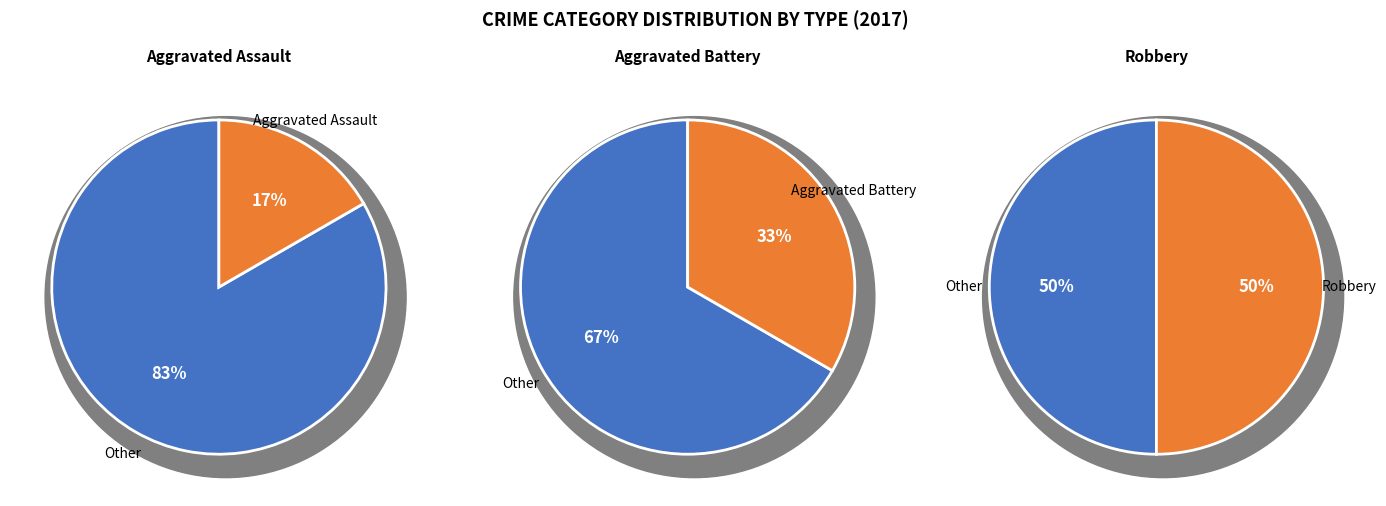

What percentage is the Robbery slice, to the nearest percent?

50%